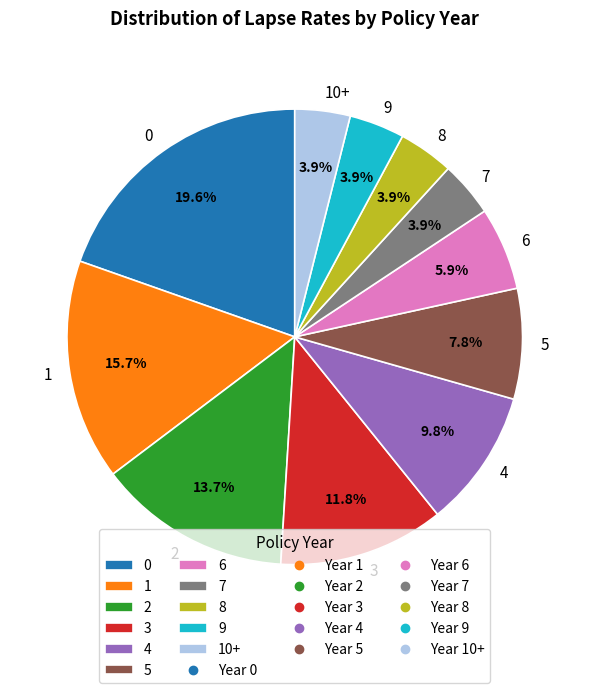

How many slices are in this pie chart?

11